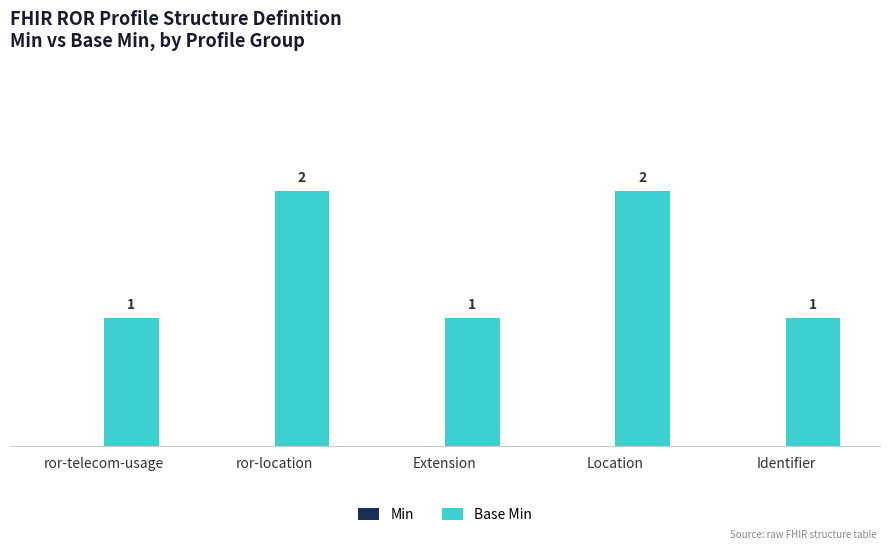

Reading left to right, transcribe all the data shown in this chart.

ror-telecom-usage=1	ror-location=2	Extension=1	Location=2	Identifier=1